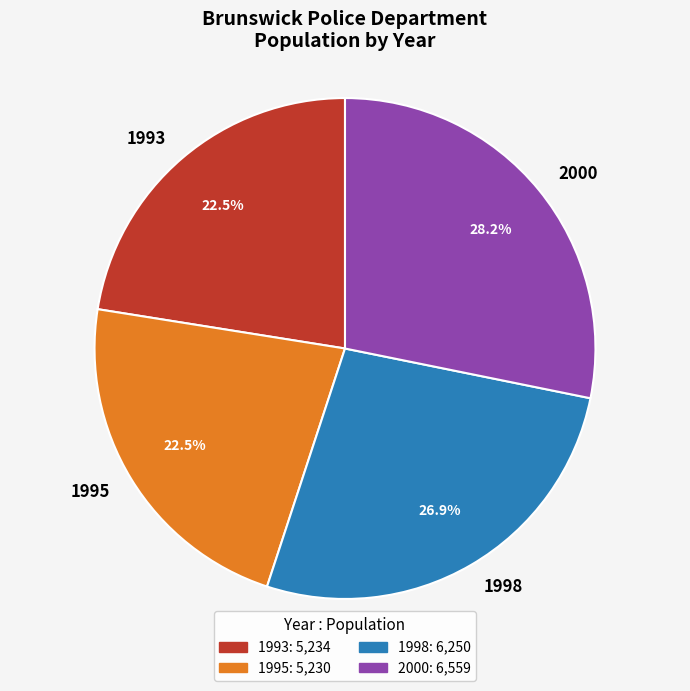

What is the largest slice in the pie chart?

2000